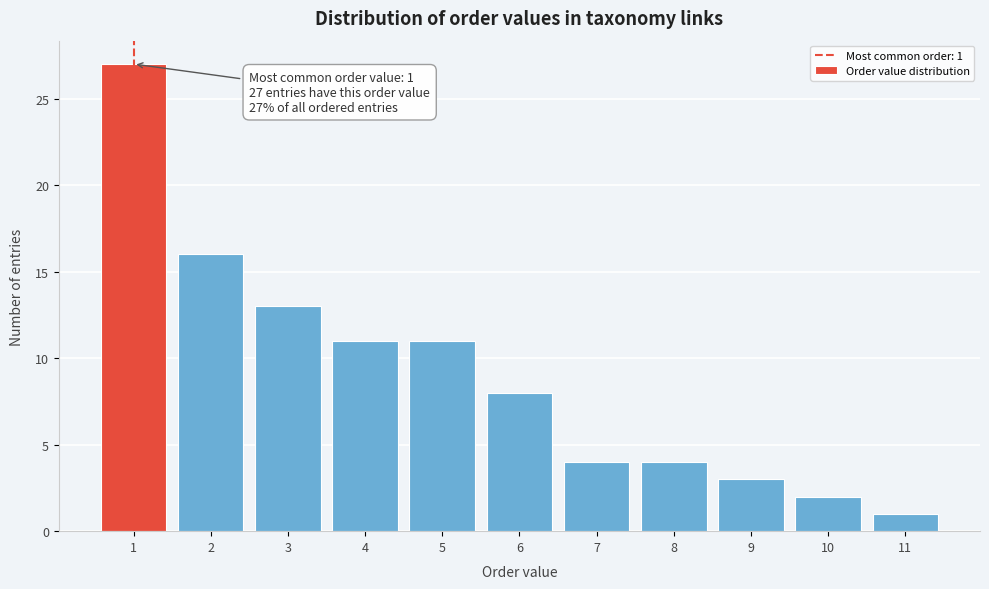

Which range on the x-axis has the tallest bar?

0.5 to 1.5